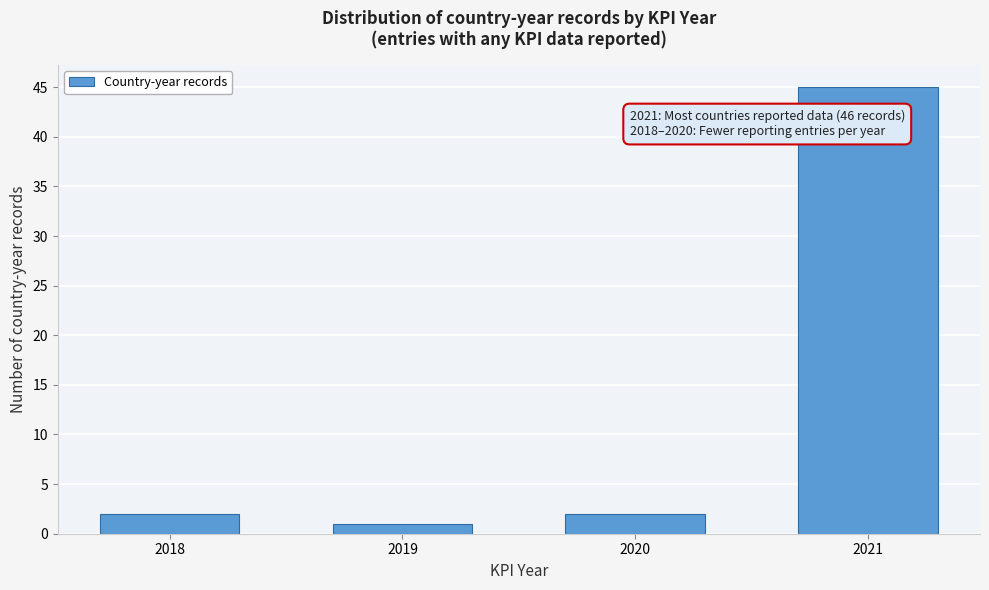

Reading left to right, what are all the values shown in this chart?

2	1	2	45